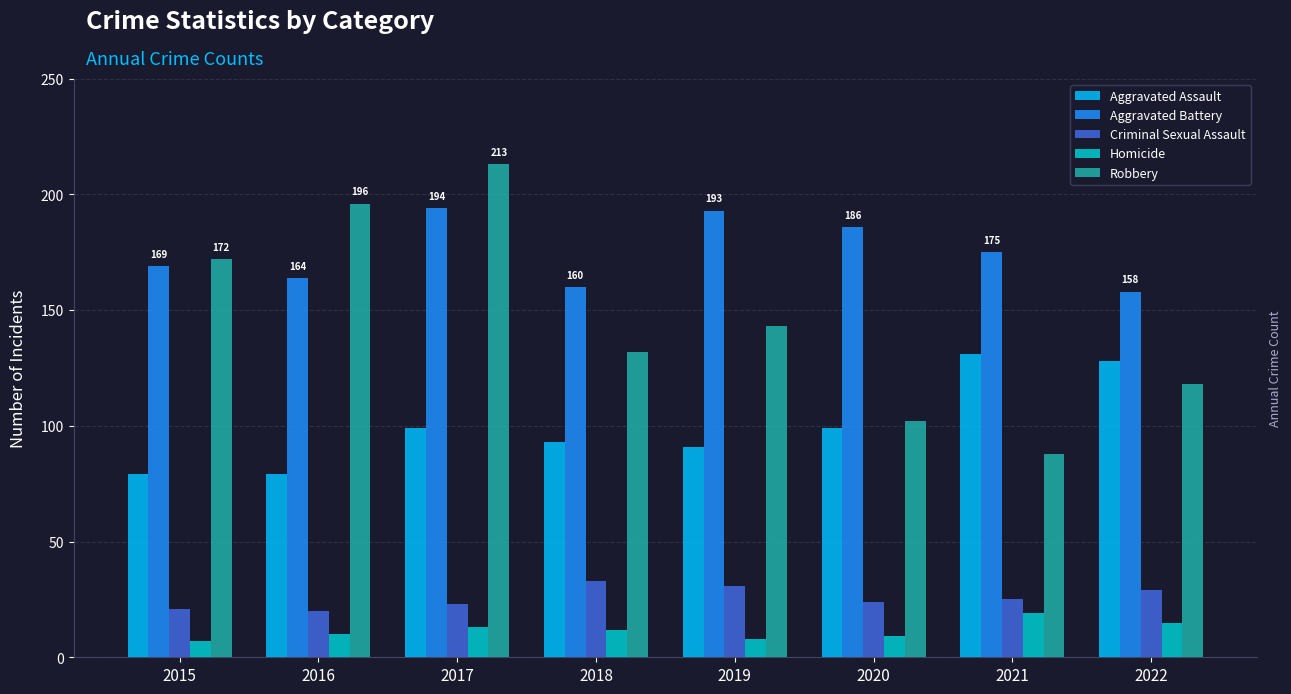

What is the value of the Aggravated Assault bar at the 2nd from the left?

79